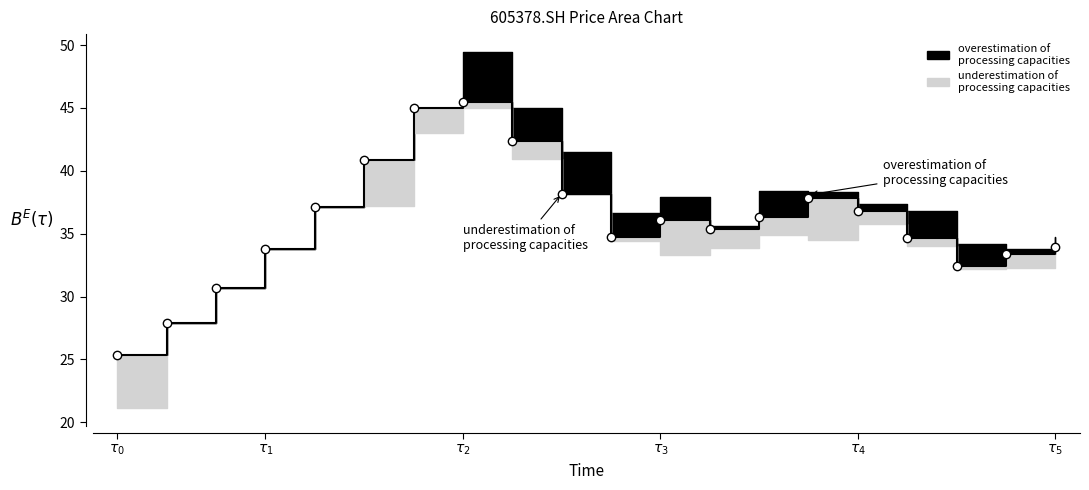

How many data points does each series have?

20